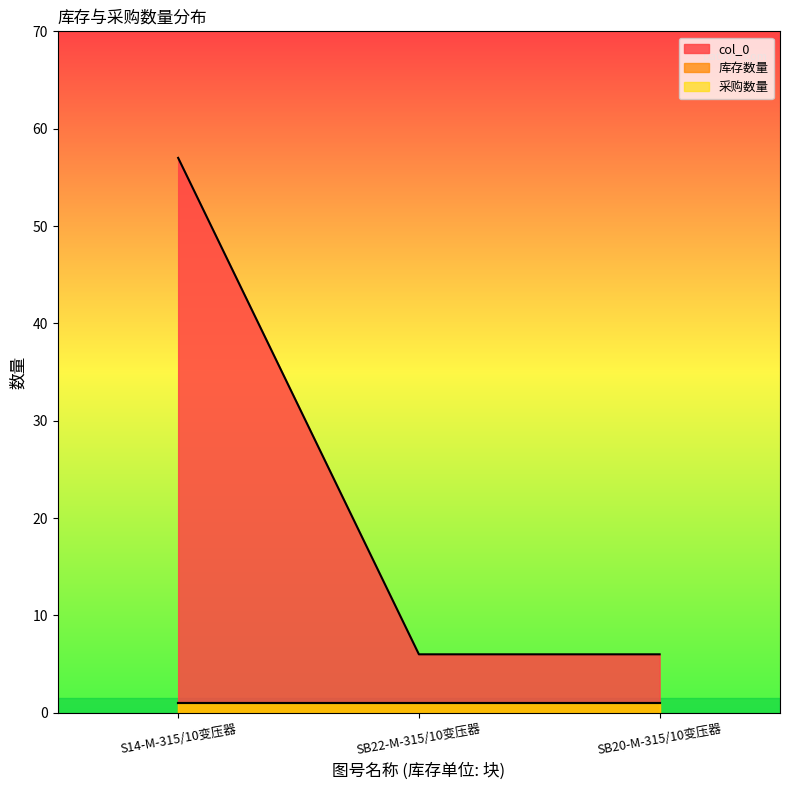

Reading right to left, what are all the values shown in this chart?

col_0: 6	6	57
库存数量: 1	1	1
采购数量: 1	1	1